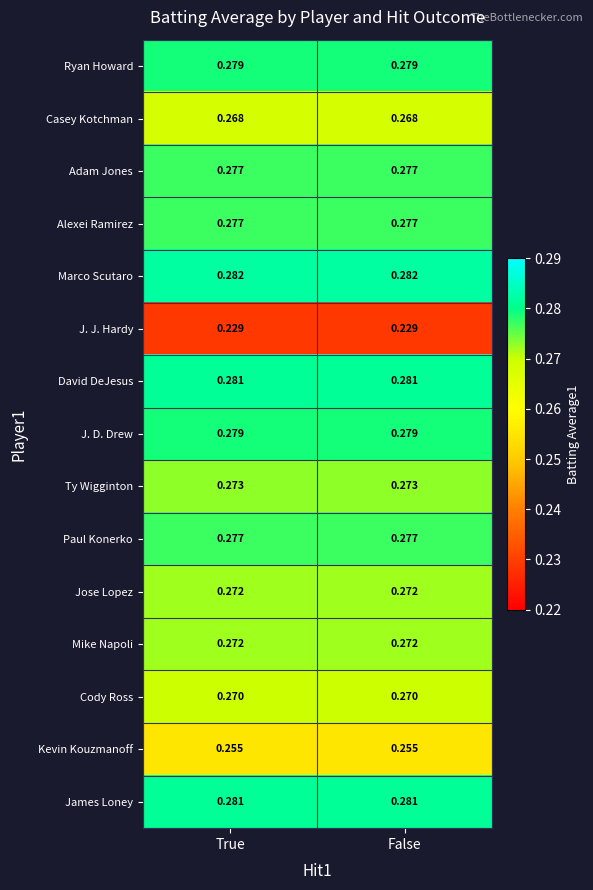

Is the value of J. J. Hardy at True greater than the value of Adam Jones at False?

No